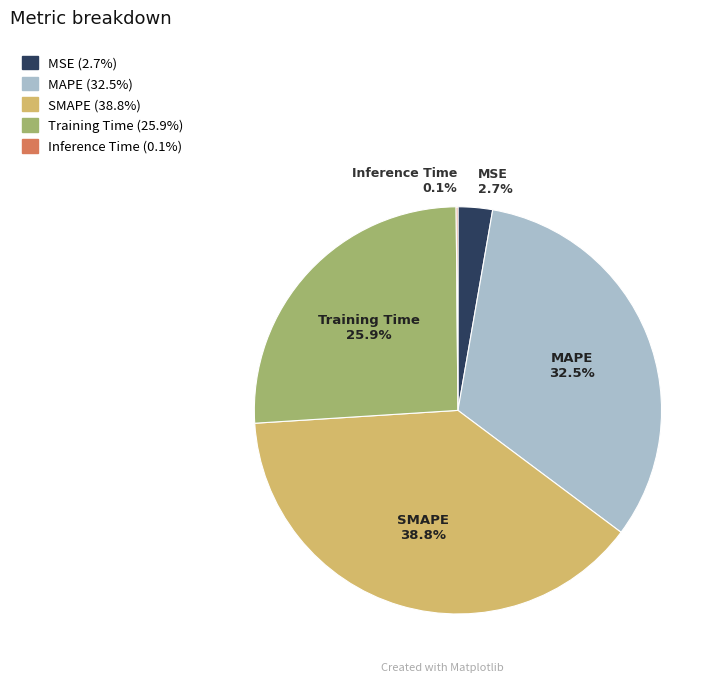

Which slice is the largest?

SMAPE